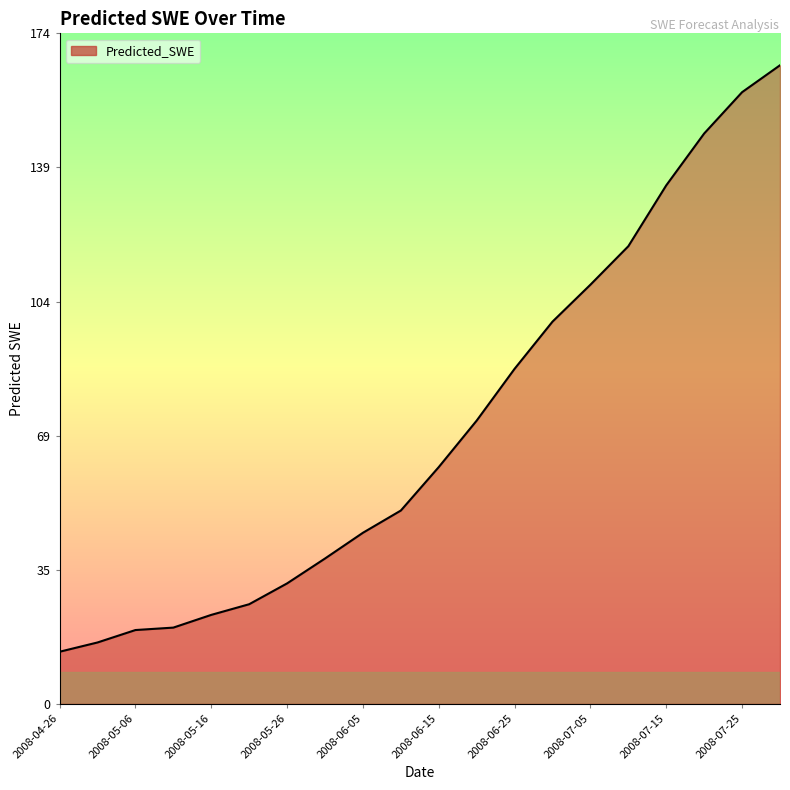

What is the difference between the maximum and minimum values?

151.8